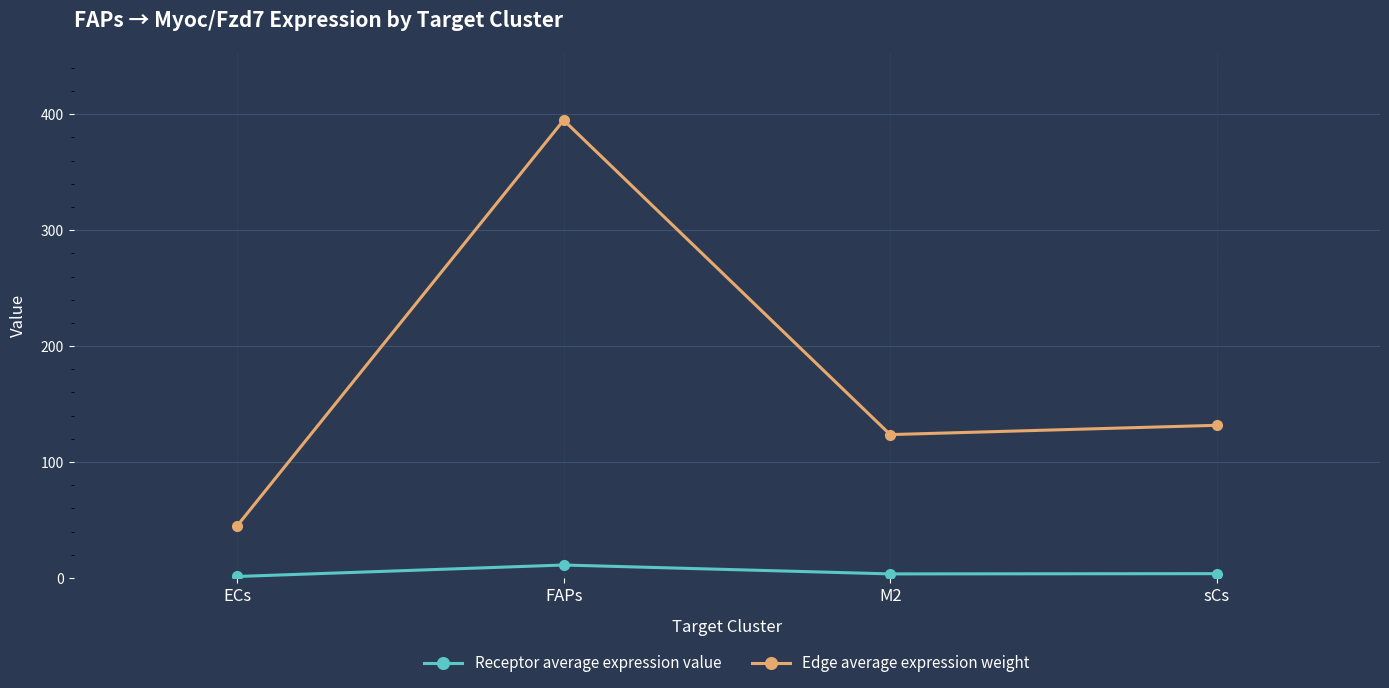

At which label does Edge average expression weight first exceed 131?

FAPs